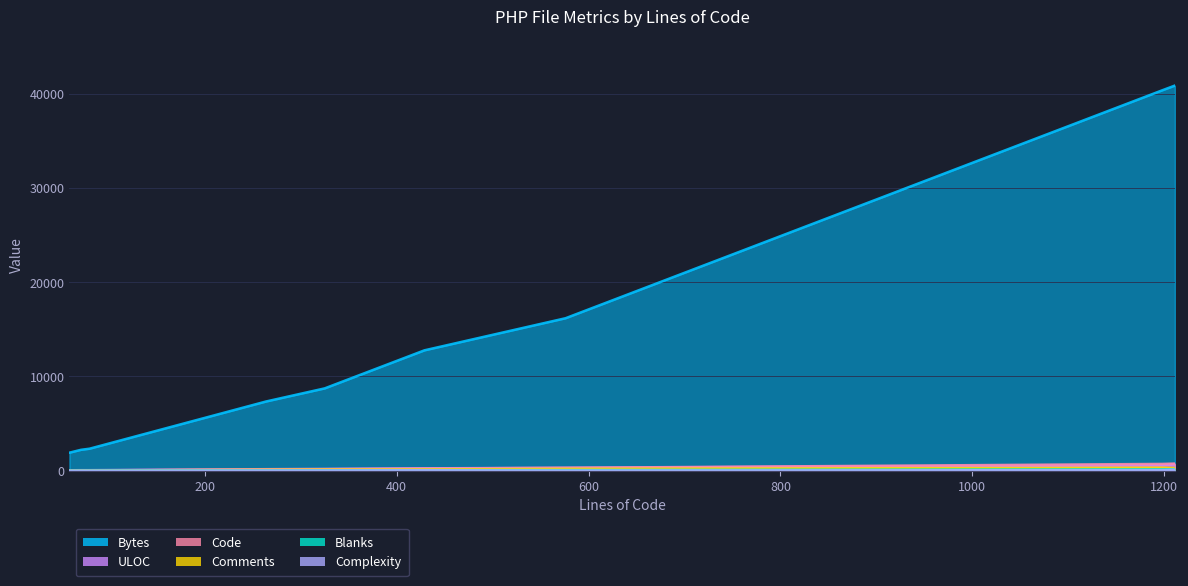

What is the smallest value displayed?

4